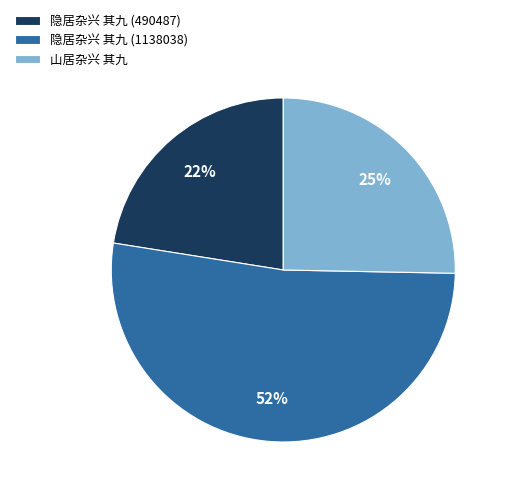

Do 隐居杂兴 其九 (1138038) and 山居杂兴 其九 together represent more than half of the pie?

Yes